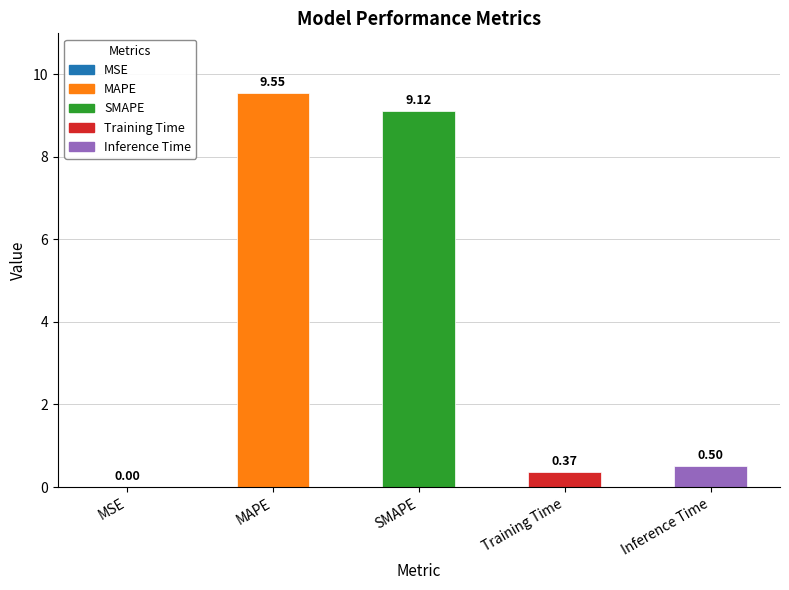

What is the change in value from MAPE to Training Time?

-9.2